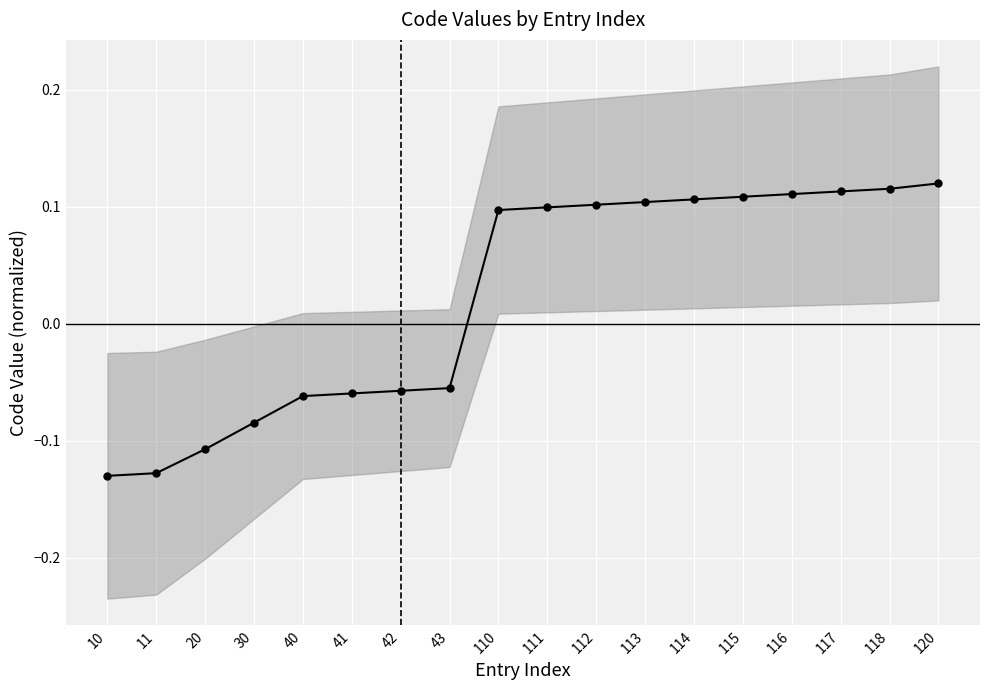

What is the minimum value shown in the chart?

-0.1